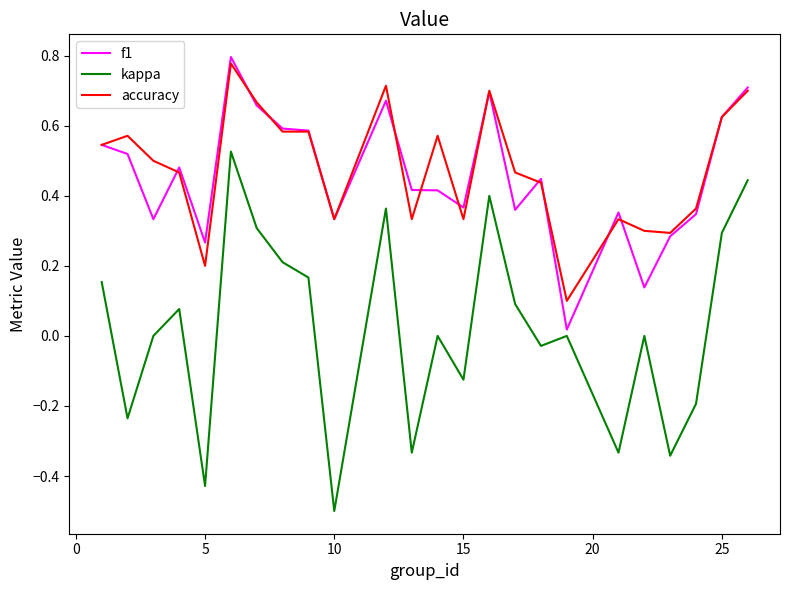

Which series has the largest range (max minus min)?

kappa